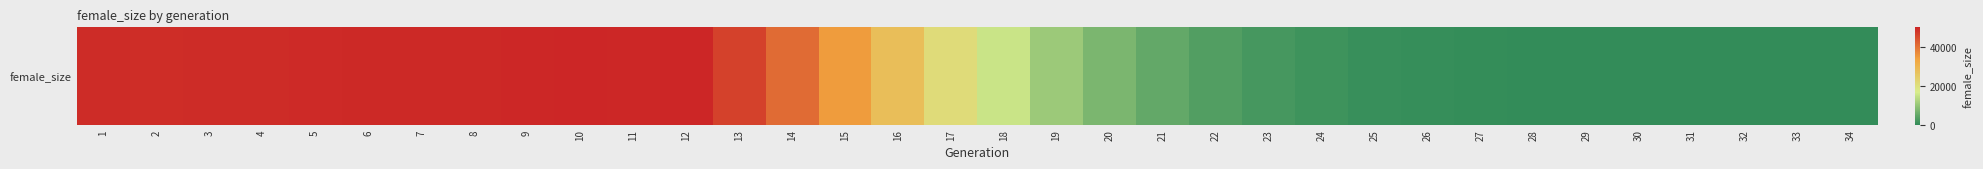

True or false: the data shows 1 at 33.

True